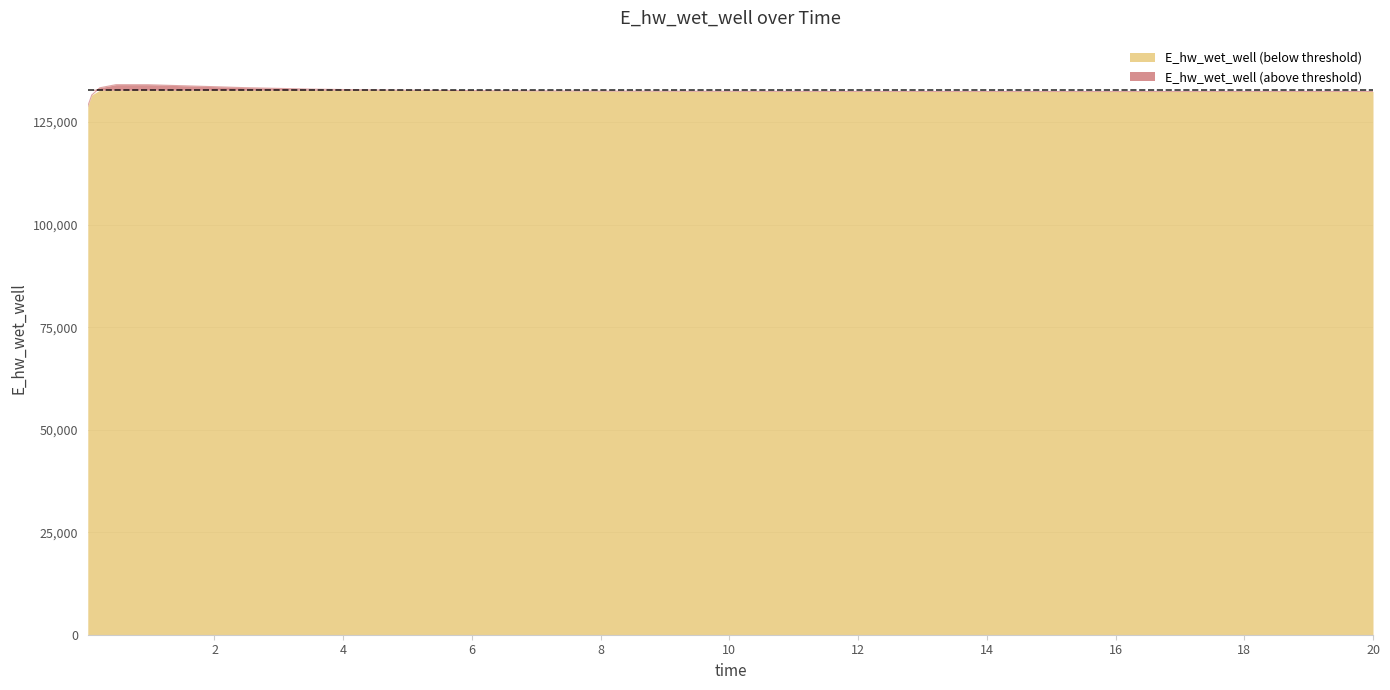

Between 4.96875 and 0.96875, which is larger?

0.96875